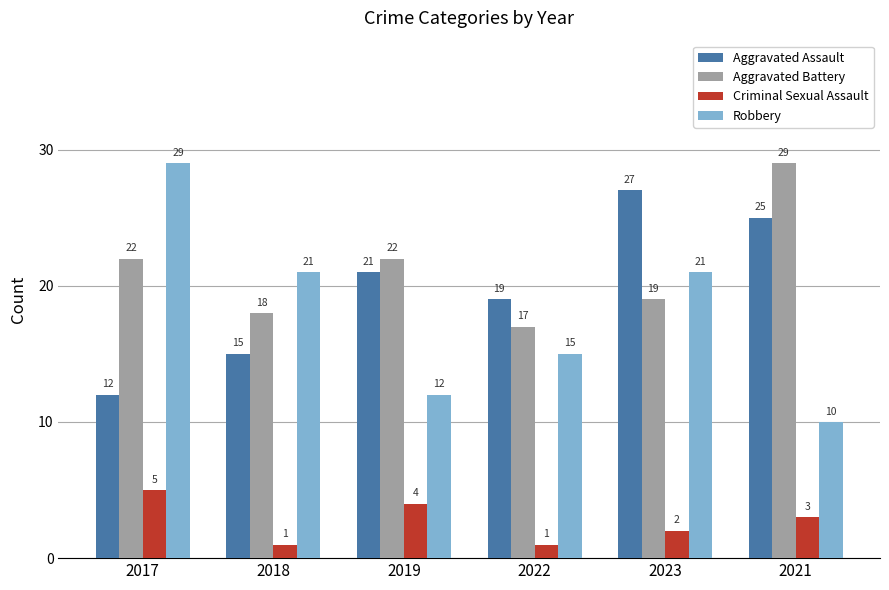

What is the difference between the maximum and minimum values in the Aggravated Battery series?

12